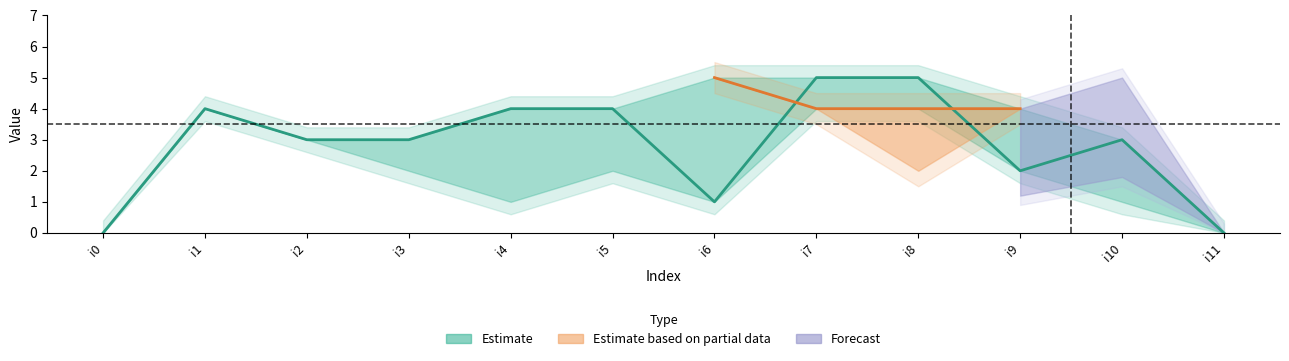

What is the value of the k3 point at the 10th from the left?

4